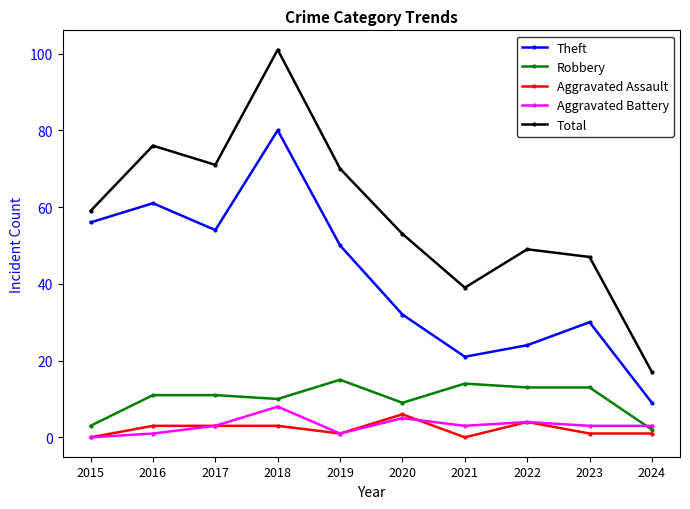

List the series in order of their peak value, highest first.

Total, Theft, Robbery, Aggravated Battery, Aggravated Assault